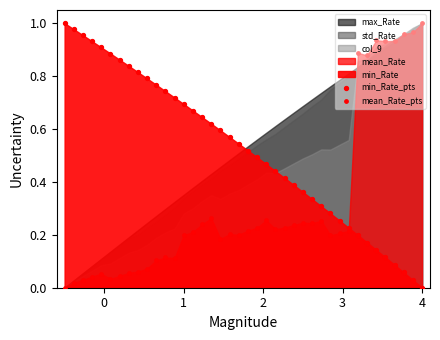

Which series has the largest Y range (max minus min)?

mean_Rate_pts